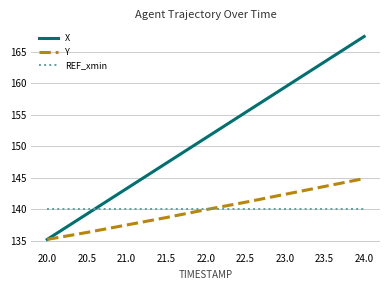

What is the sum of the Y values at 20.0 and 21.5?

273.9